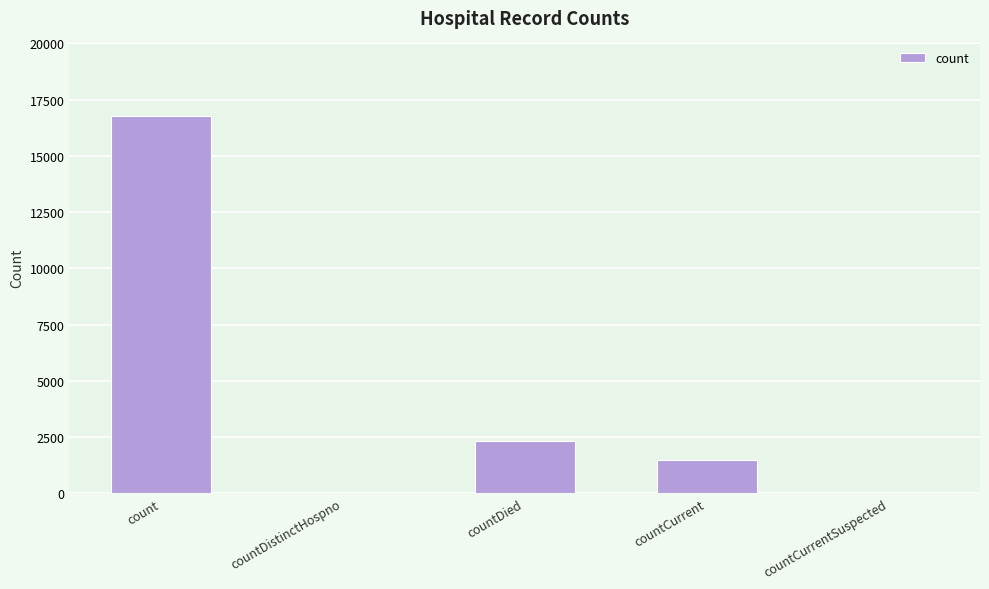

At which category does the chart reach its peak across all series?

count